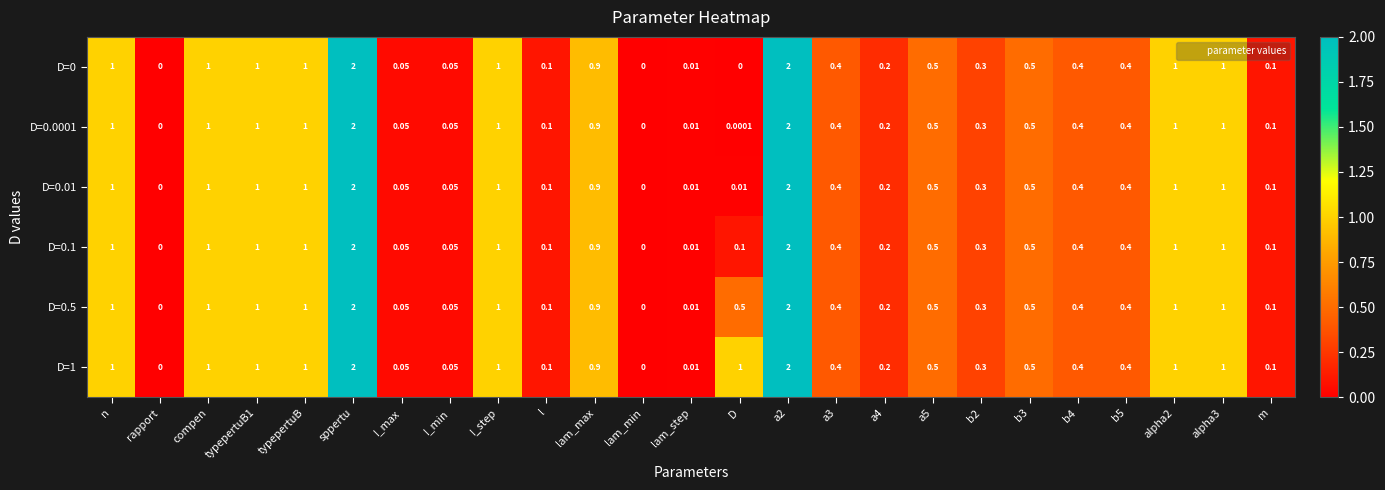

Is the value of D=0.5 at lam_step greater than the value of D=1 at sppertu?

No